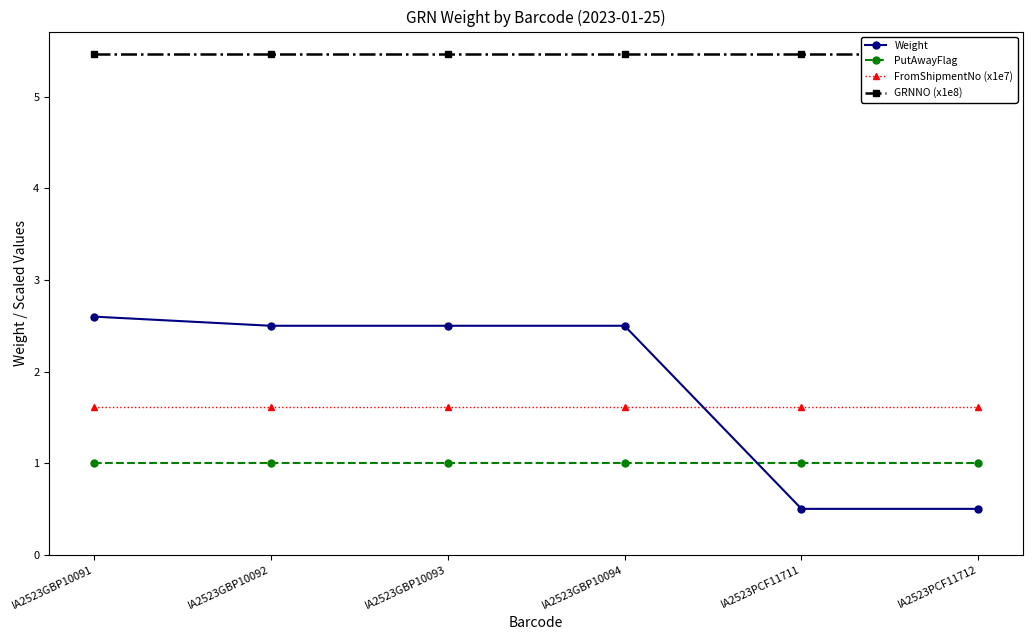

What is the greatest value displayed?

5.5